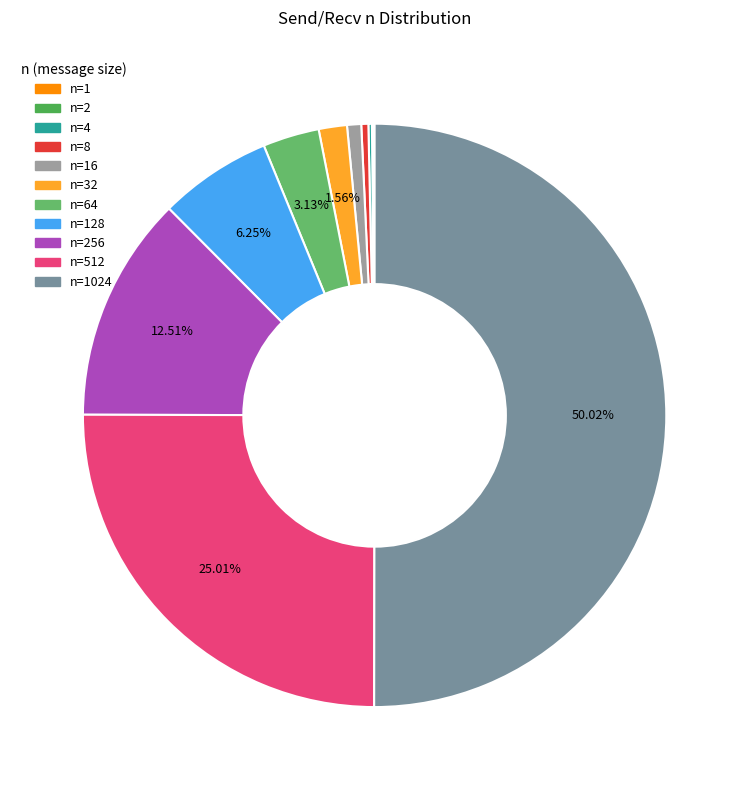

How many slices are in this pie chart?

11